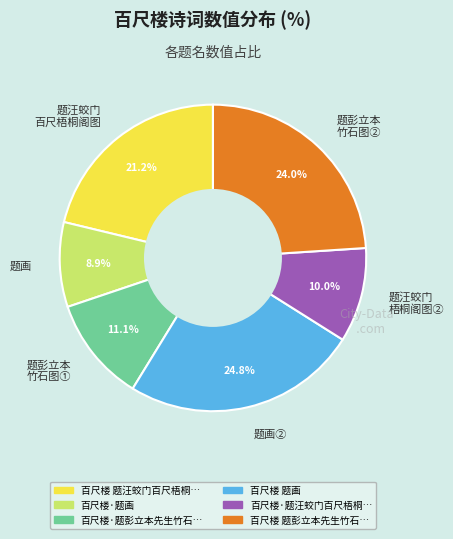

Combined, what portion of the pie is 题汪蛟门 百尺梧桐阁图 and 题彭立本 竹石图①?

32.3%